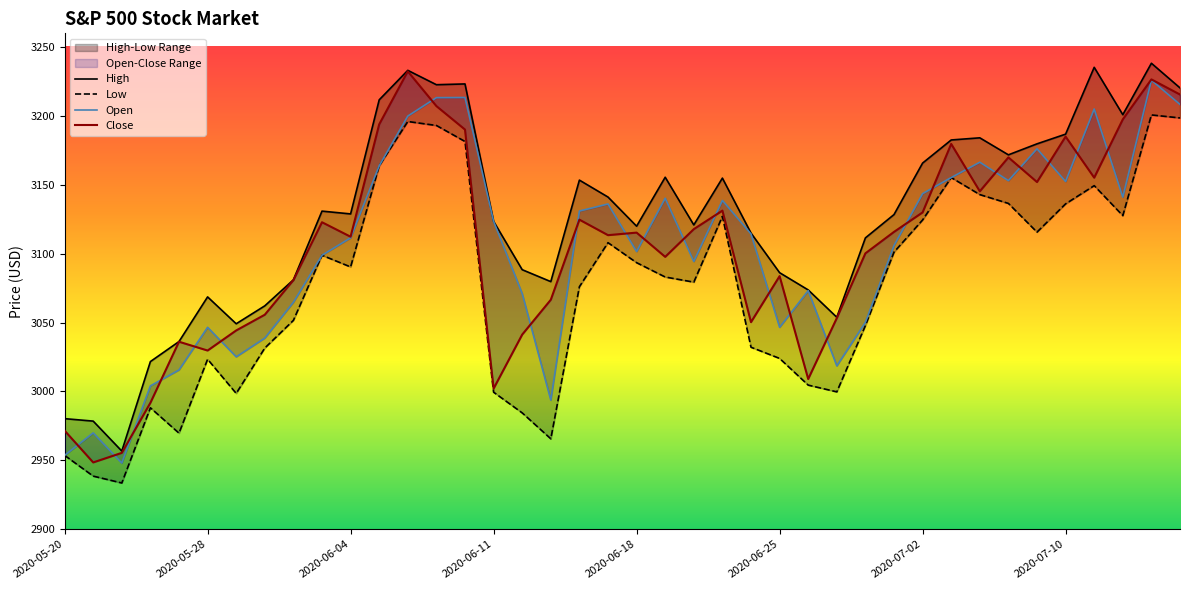

The value of Low at 29 is 1559.2. True or false?

False